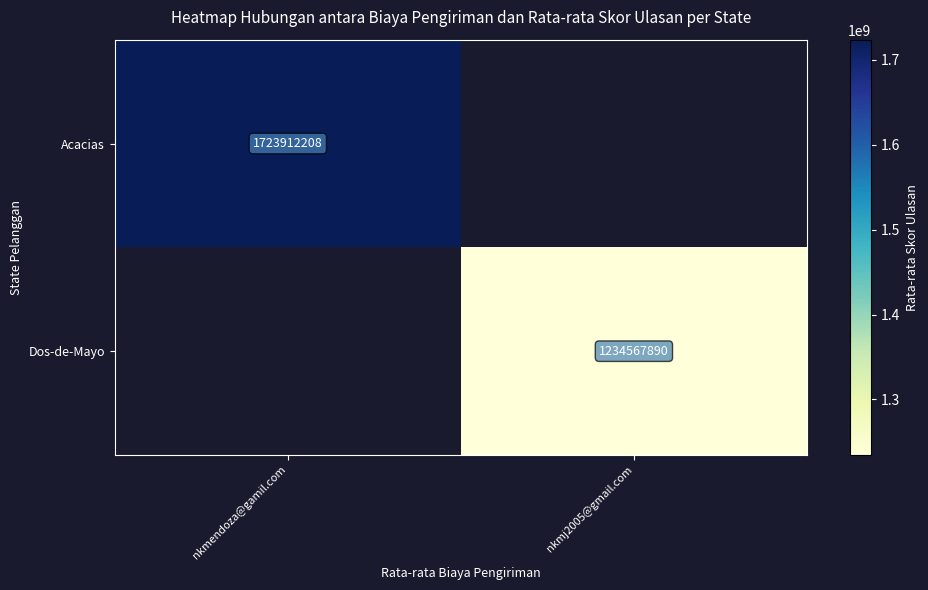

The value of Dos-de-Mayo at nkmj2005@gmail.com is 1234567890. True or false?

True